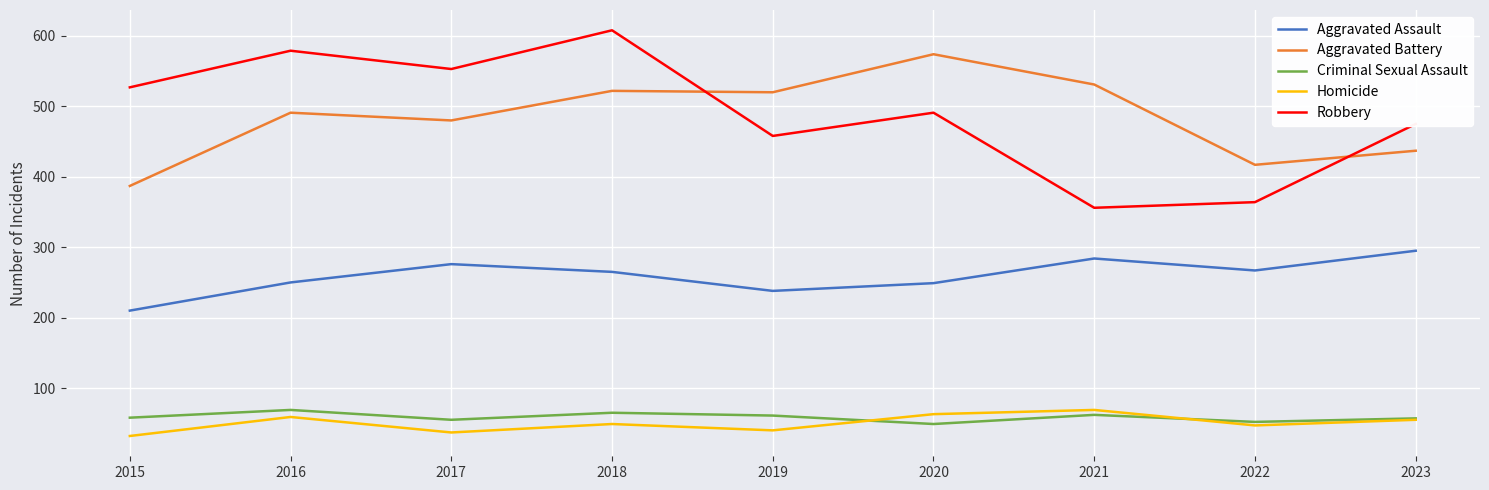

Is it true that Aggravated Assault equals 280 at 2015?

False